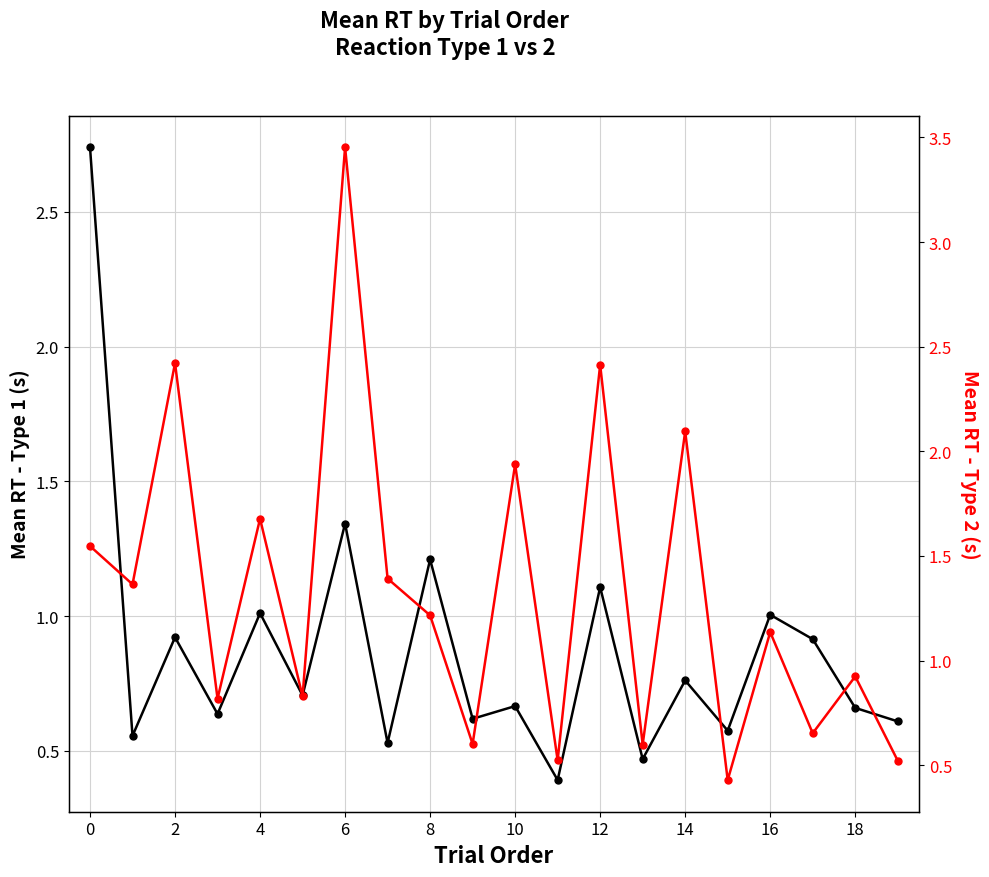

Which has a higher value, 2 or 4?

4